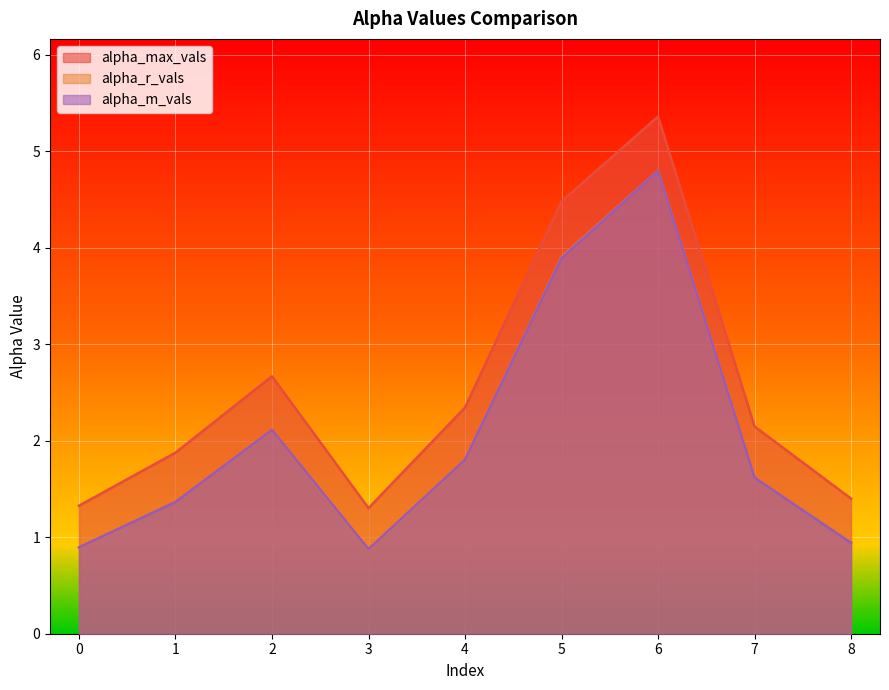

Which series has the widest spread of values?

alpha_max_vals